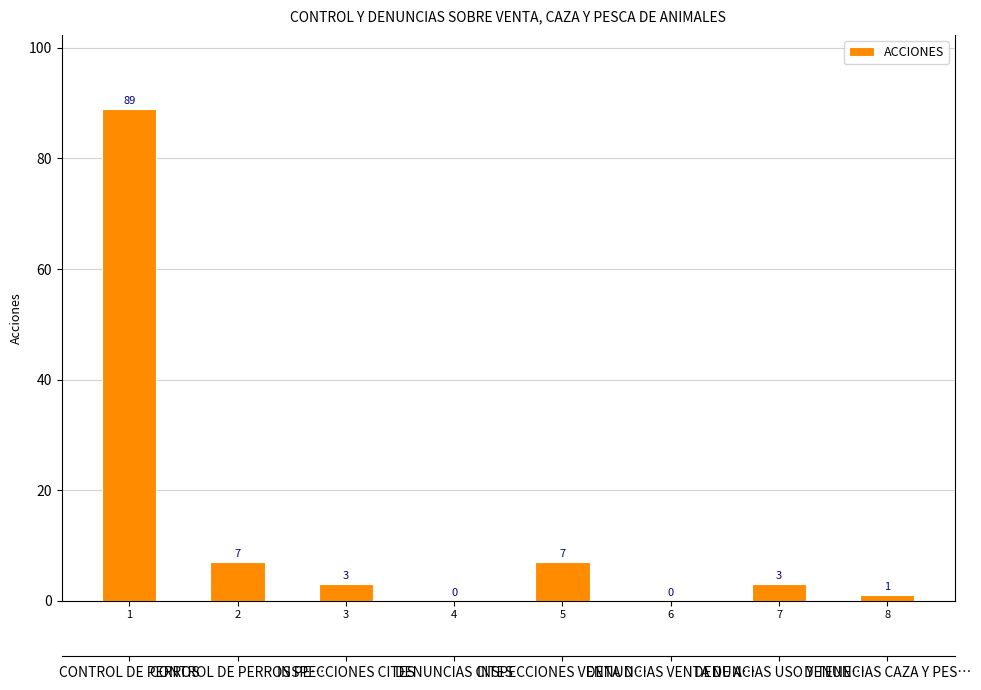

Rank the categories by value from highest to lowest.

1, 2, 5, 3, 7, 8, 4, 6